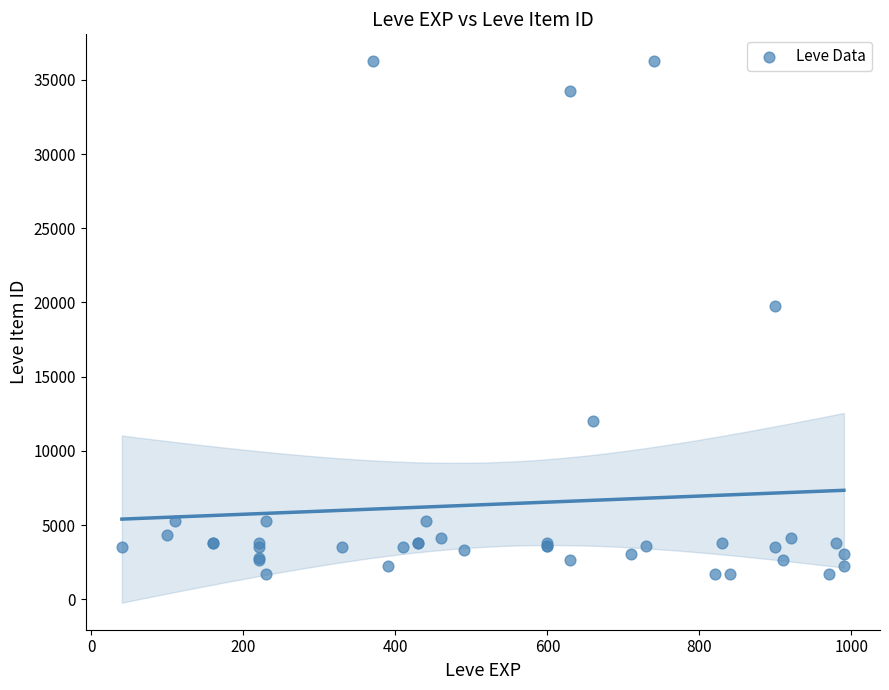

What Y value in the scatter plot is closest to 18967?

19744